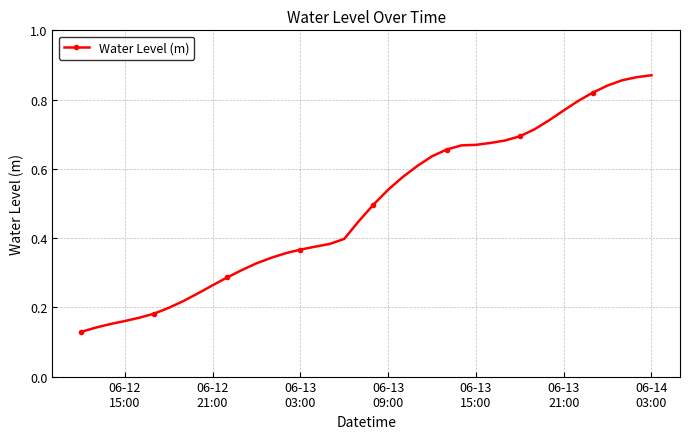

How many values are between 0 and 1?

40